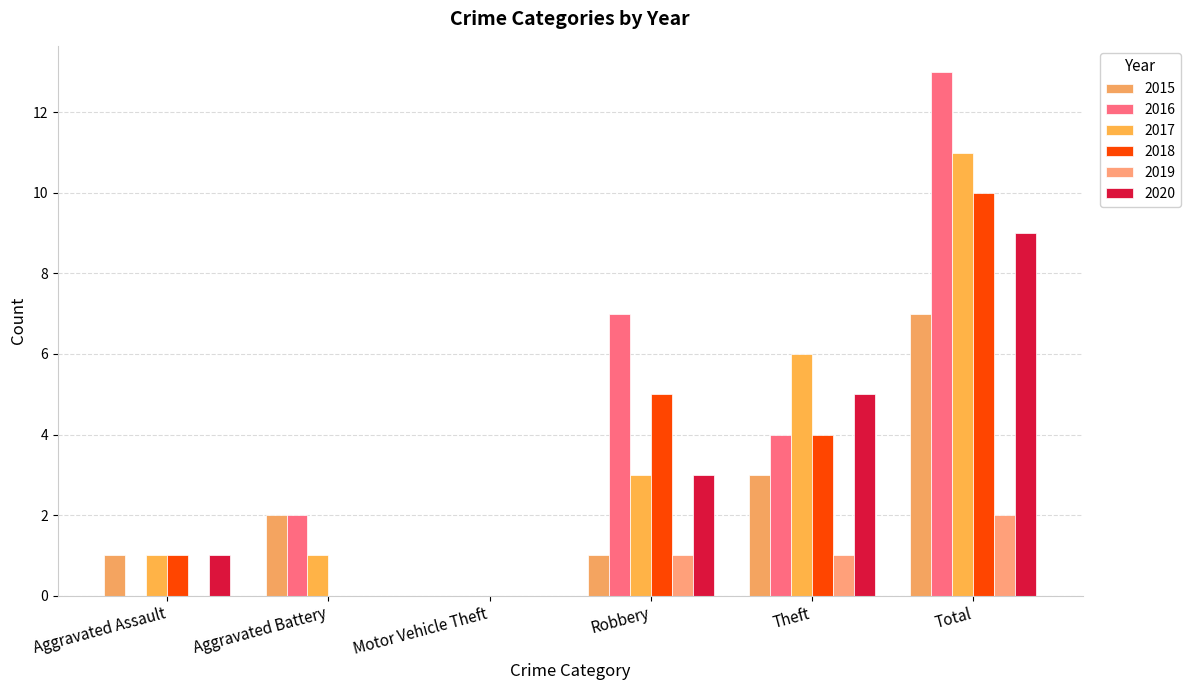

What is the value of the 2018 bar at the 6th from the left?

10